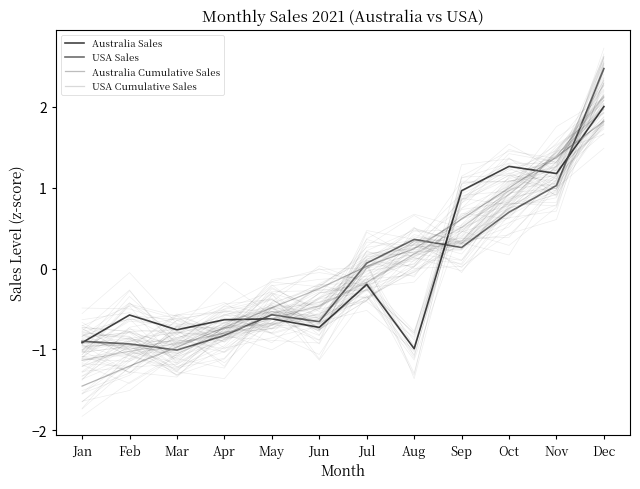

After their last crossing, which series has the higher values: USA Sales or Australia Sales?

USA Sales